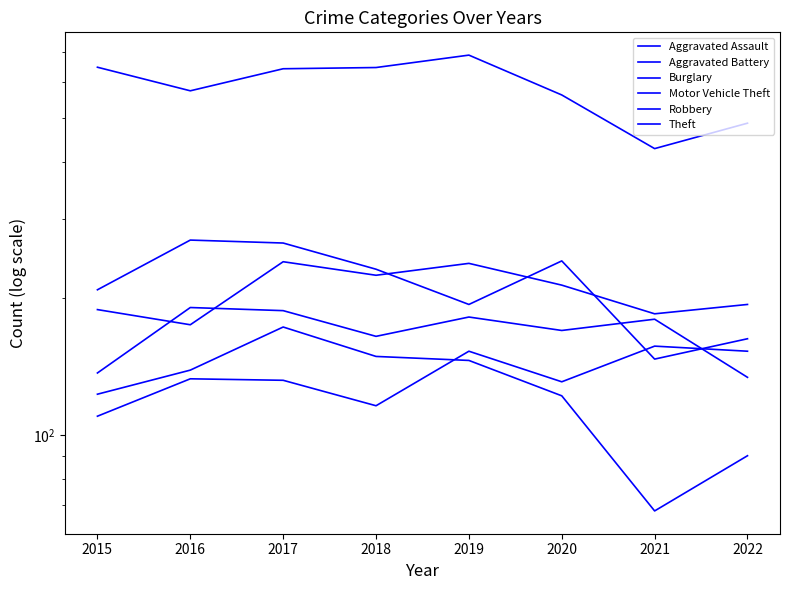

Which series has the largest total across all categories?

Theft